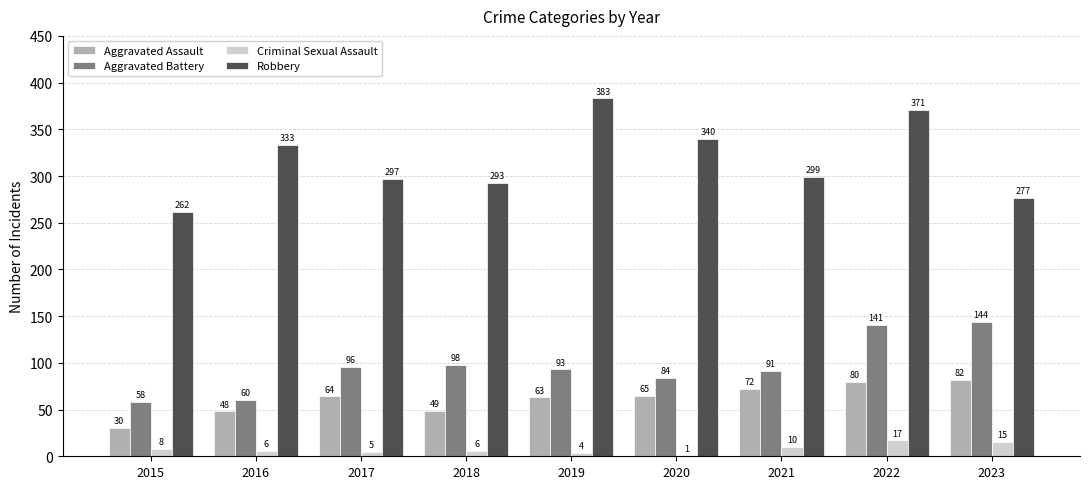

What value does the Robbery series have at 2015, to the nearest 5?

260